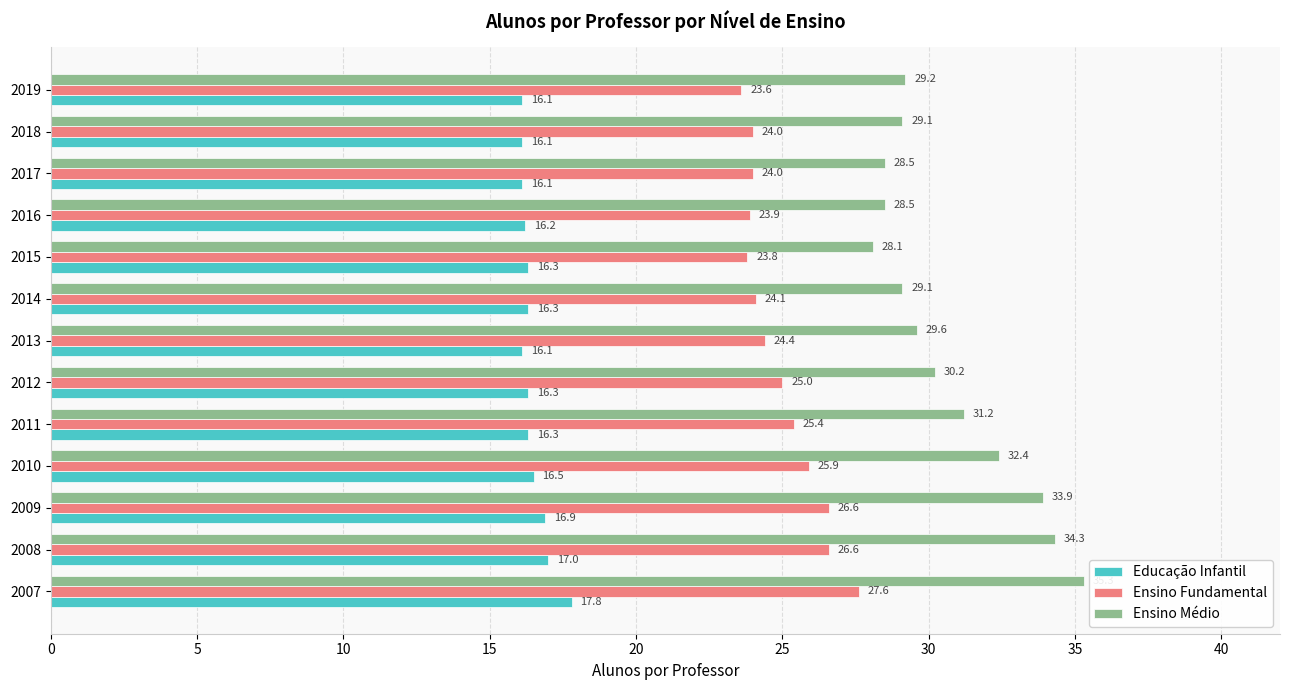

Rank the series by their maximum value, from lowest to highest.

Educação Infantil, Ensino Fundamental, Ensino Médio